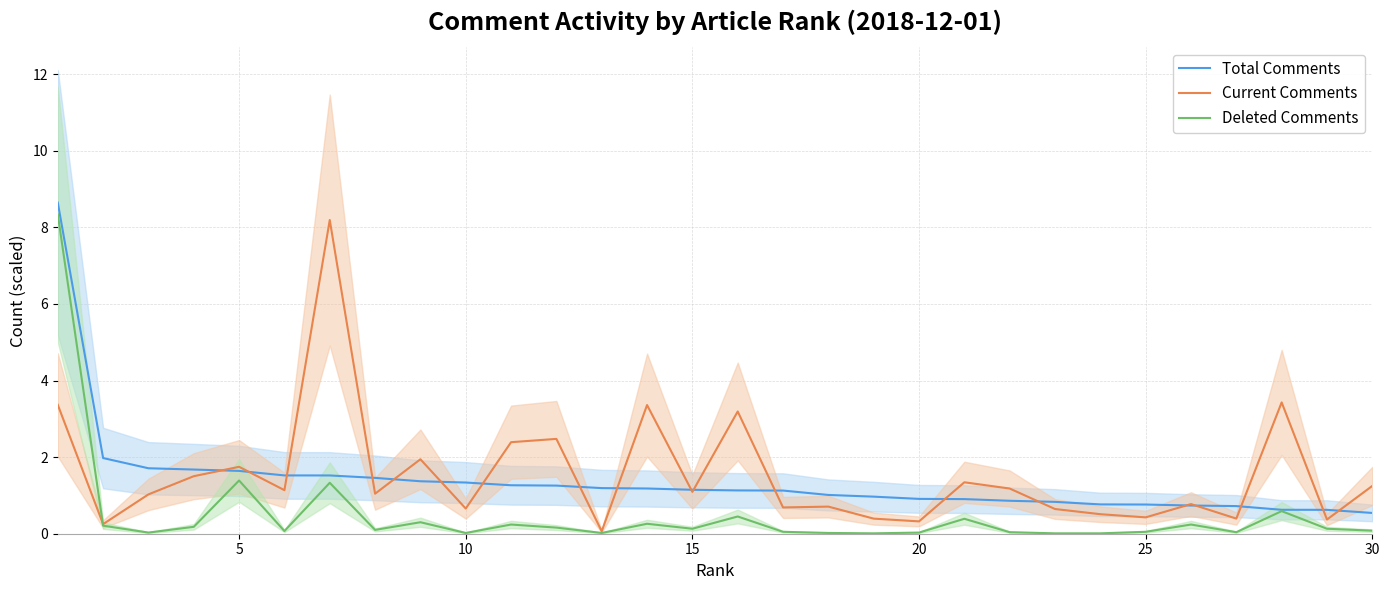

True or false: Current Comments and Total Comments cross at least once.

True